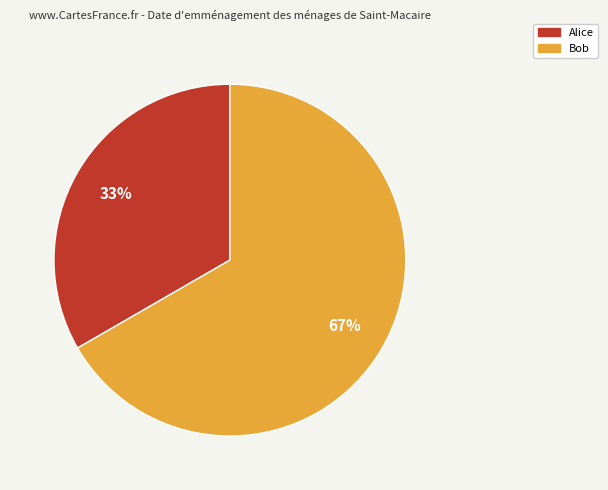

To the nearest percent, what is the combined percentage of Bob and Alice?

100%